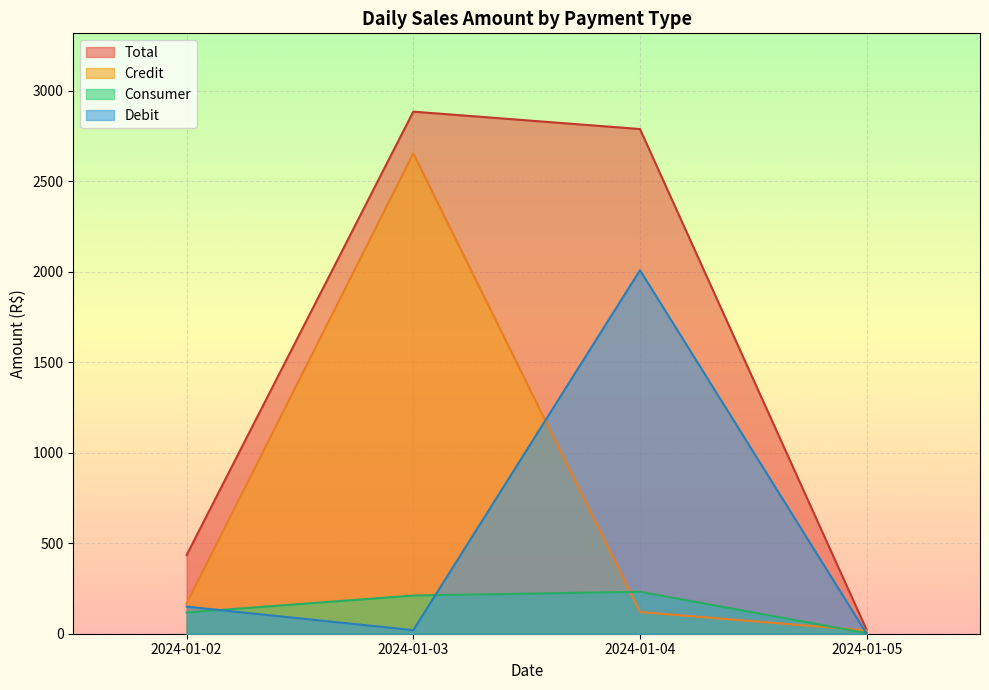

What is the maximum value for Credit?

2654.5